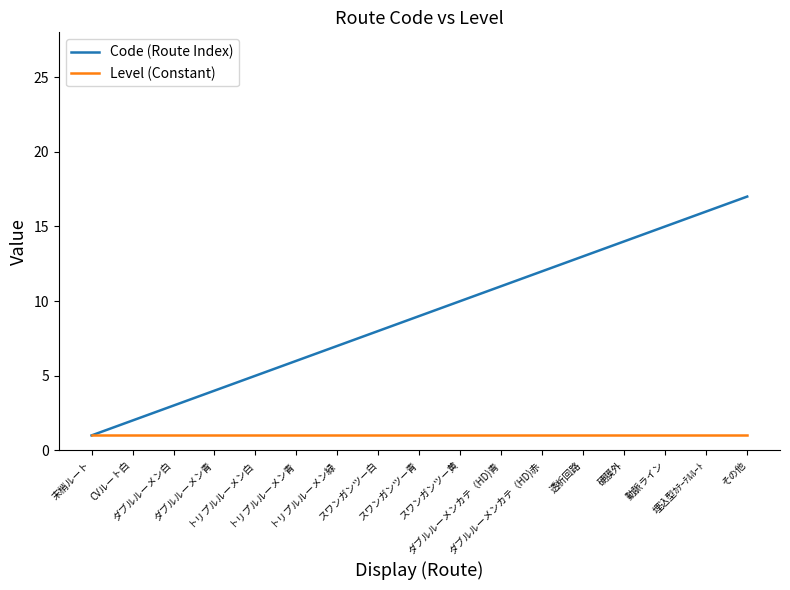

What are all the series names shown in the legend?

Code (Route Index), Level (Constant)